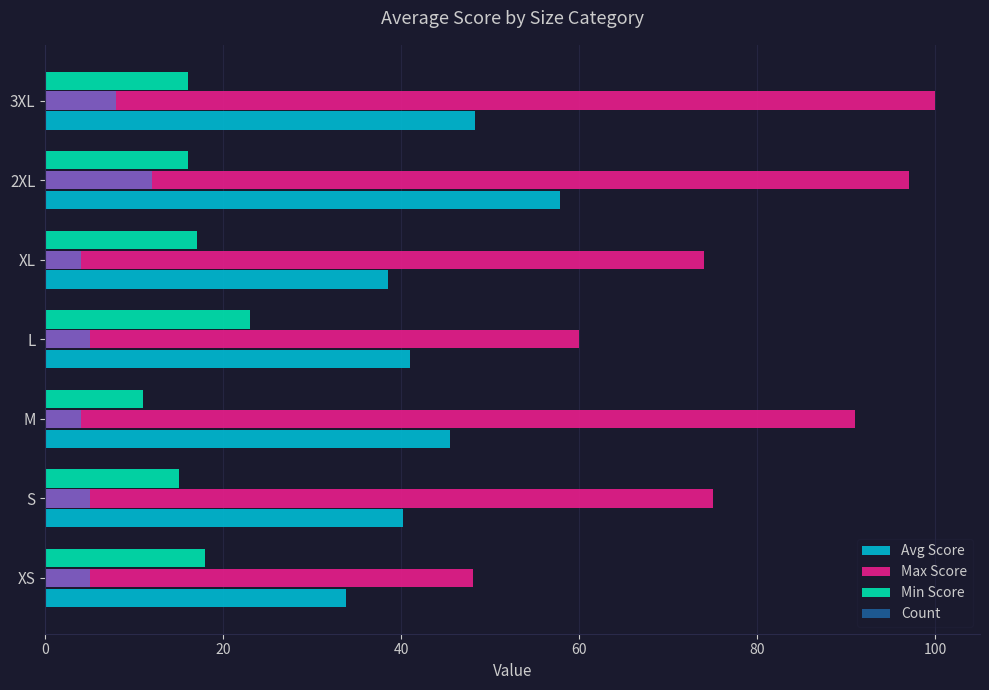

What is the difference between the maximum and second lowest values in the Min Score series?

8.0